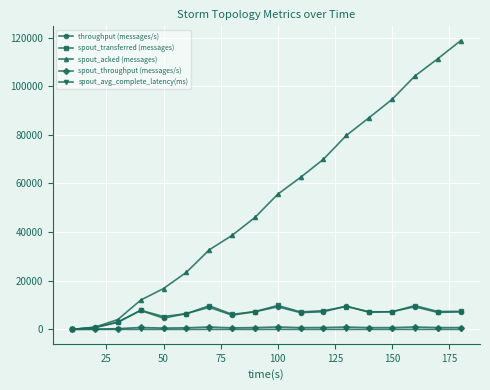

Count the number of categories in the chart.

18